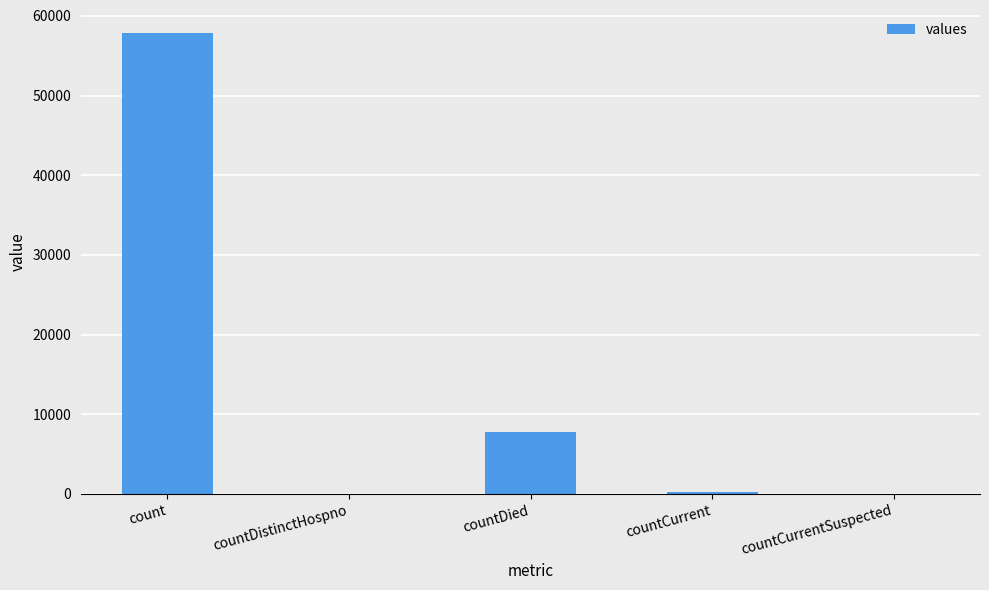

Is it true that the value at countDied is 13064?

False